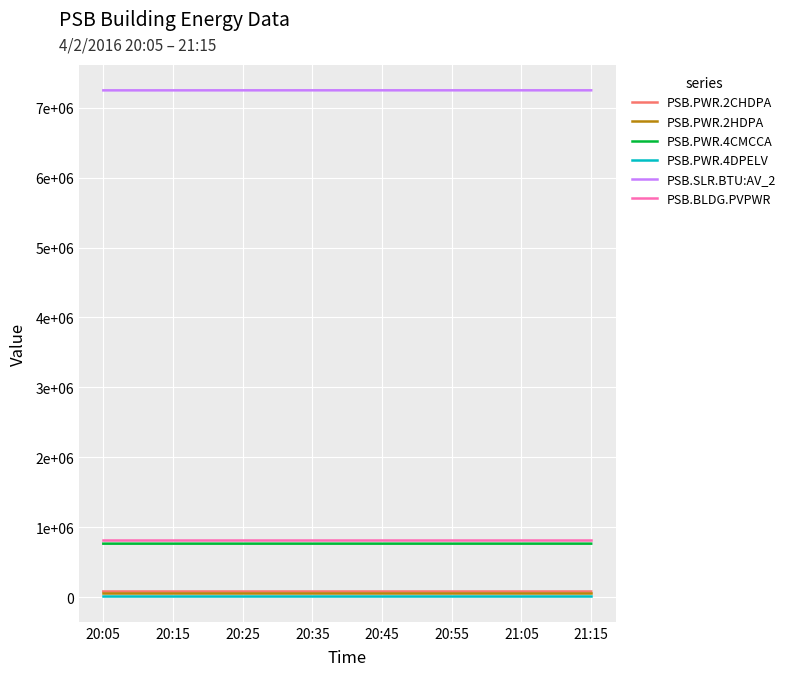

Does the chart display data point markers on the line(s)?

No